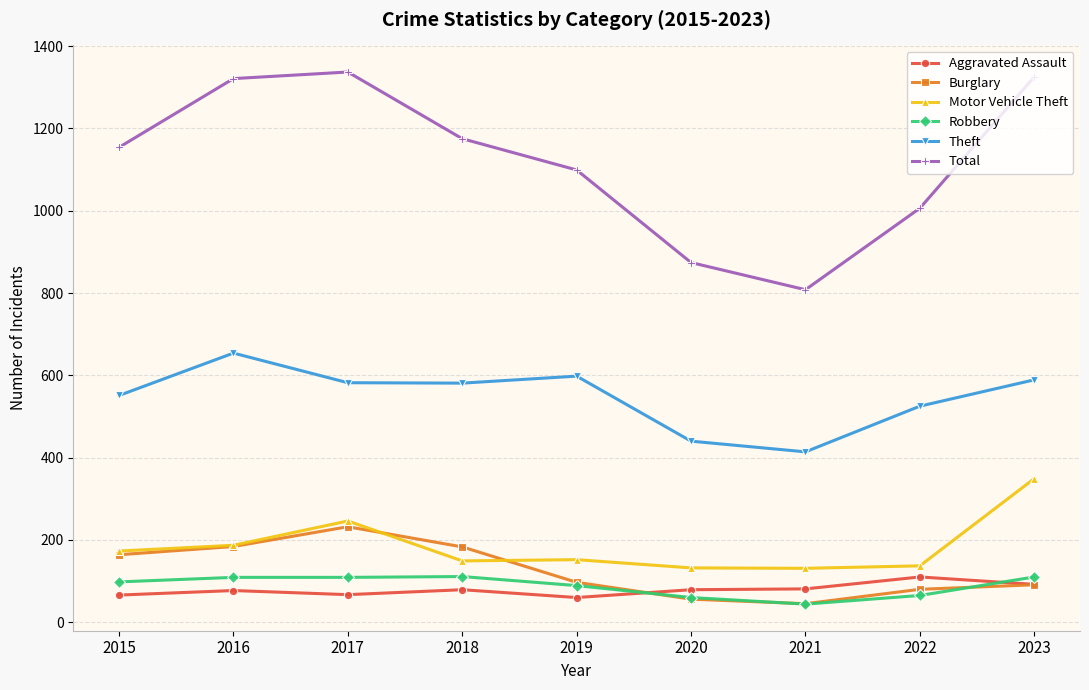

At which label is Theft closest to 534?

2022